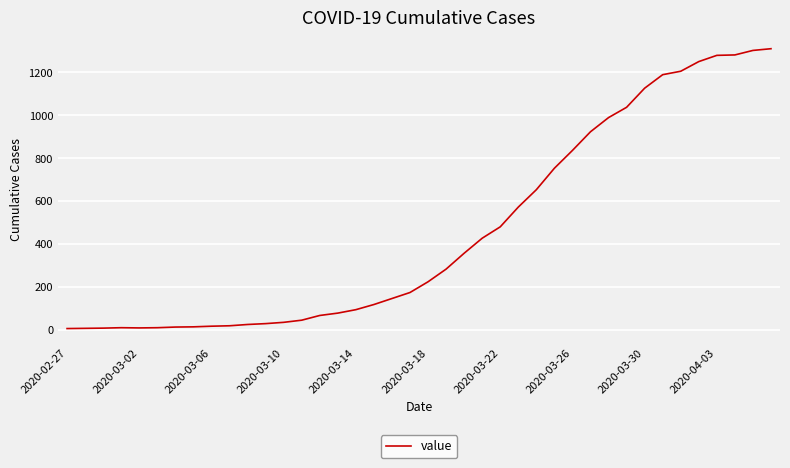

What is the difference between the maximum and minimum values?

1304